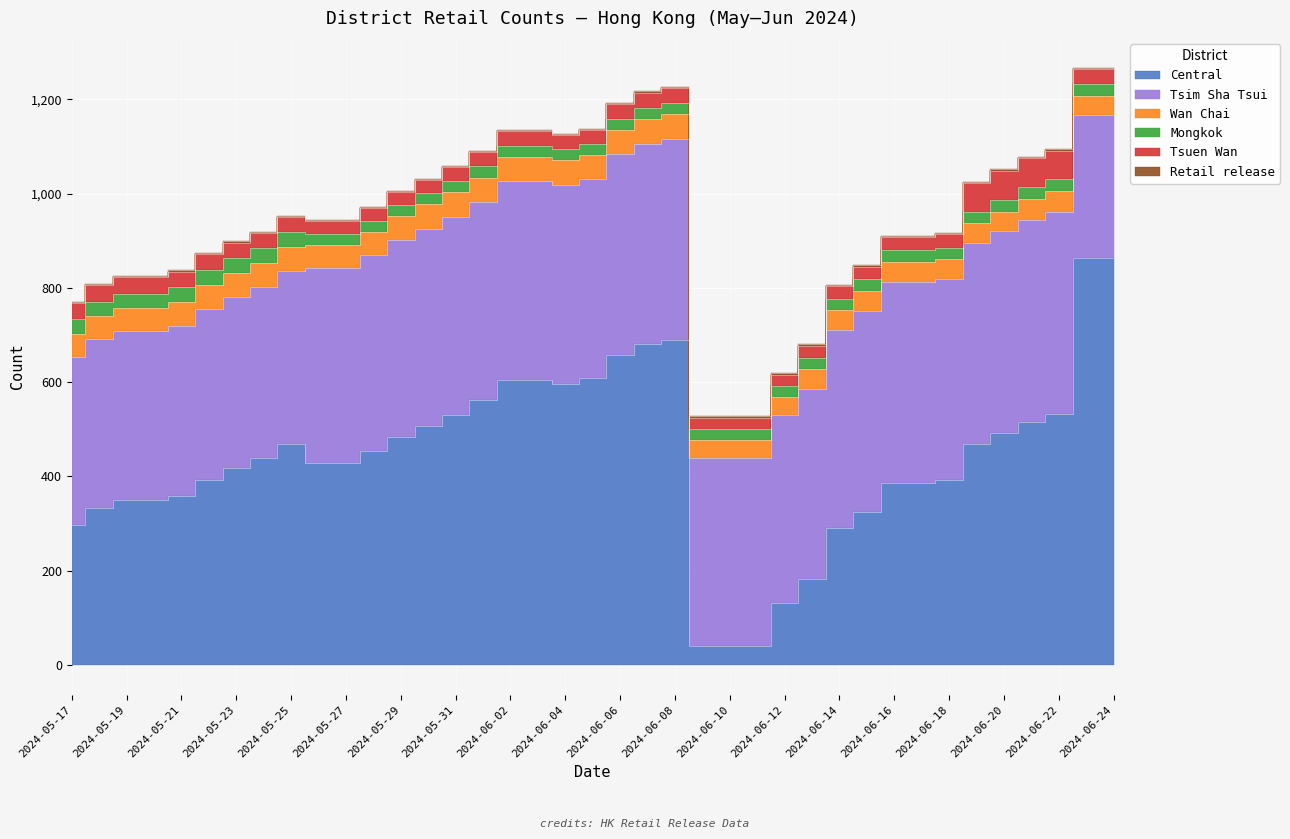

Between 2024-05-24 and 2024-05-23, which is larger?

2024-05-24